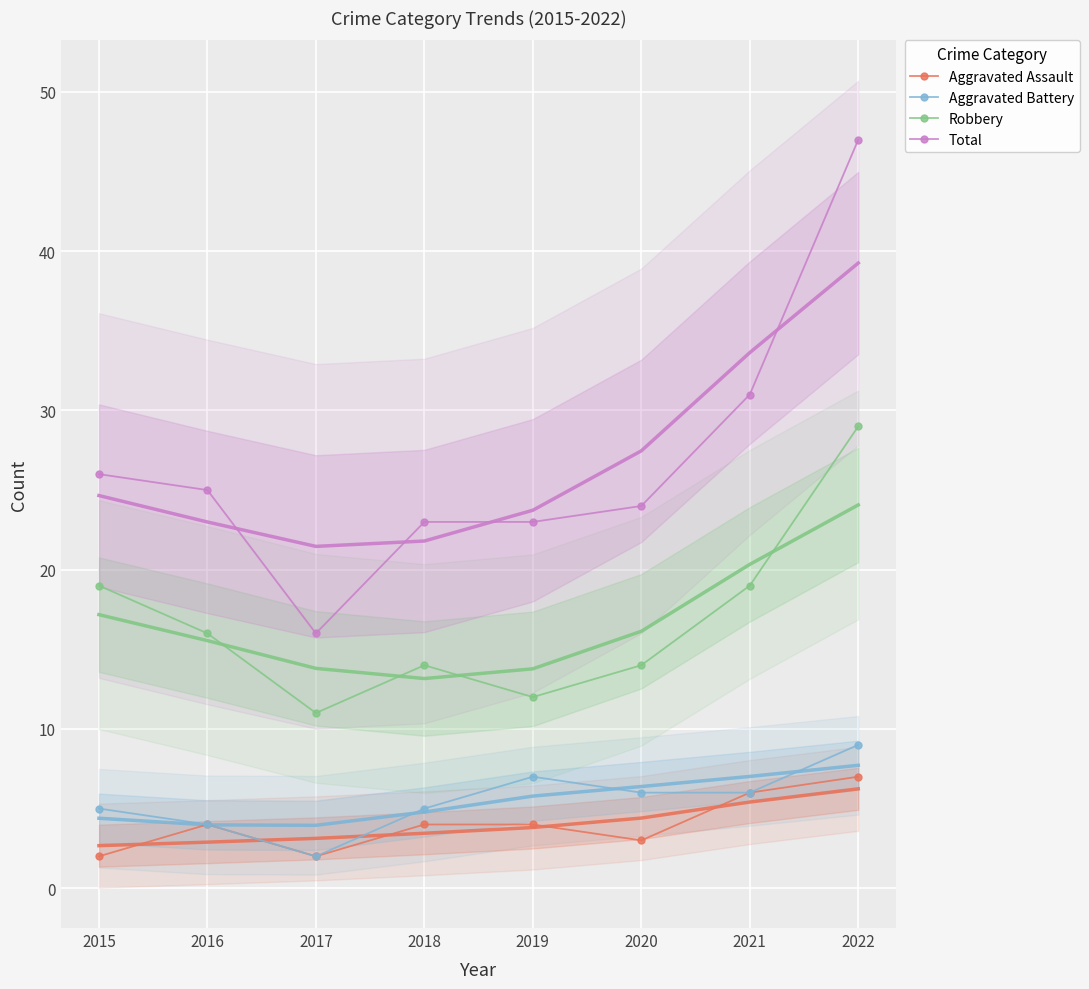

Which series has the largest total across all categories?

Total